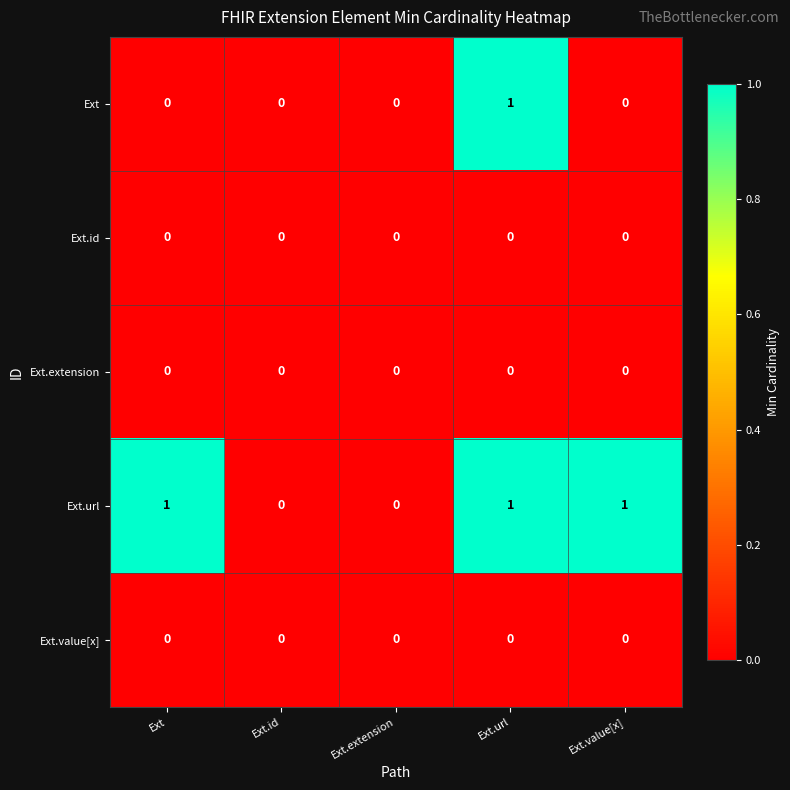

How many series are shown in this chart?

5